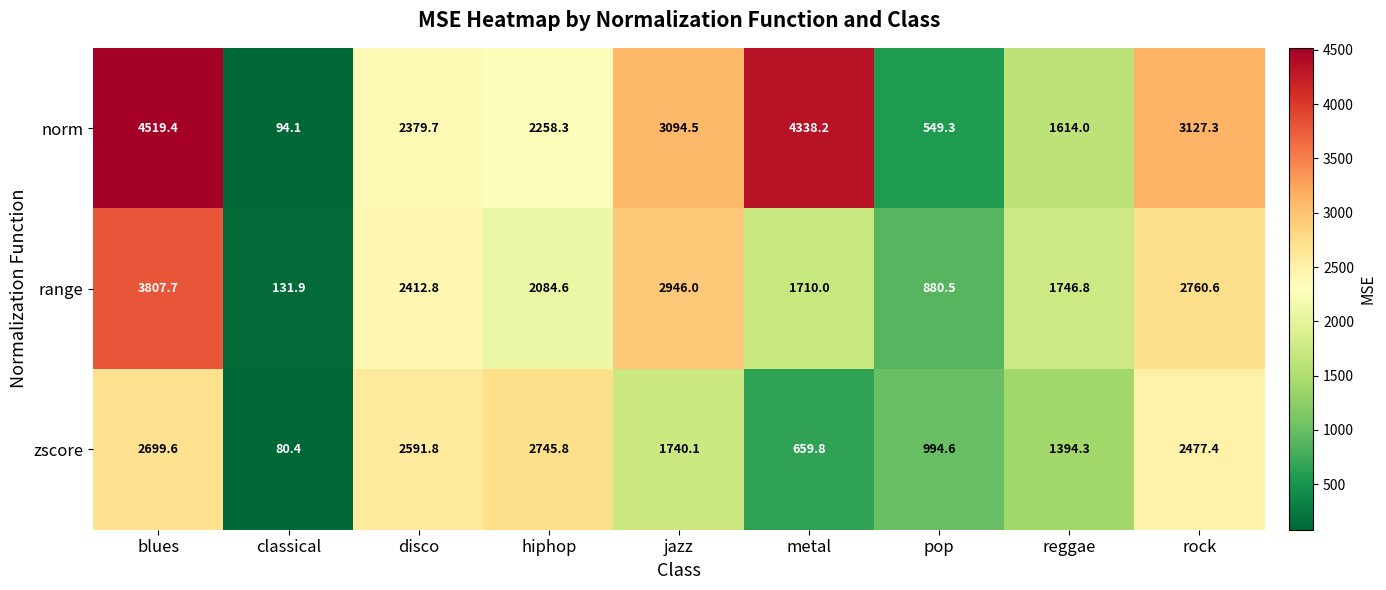

Rank the series at rock from lowest to highest value.

zscore, range, norm